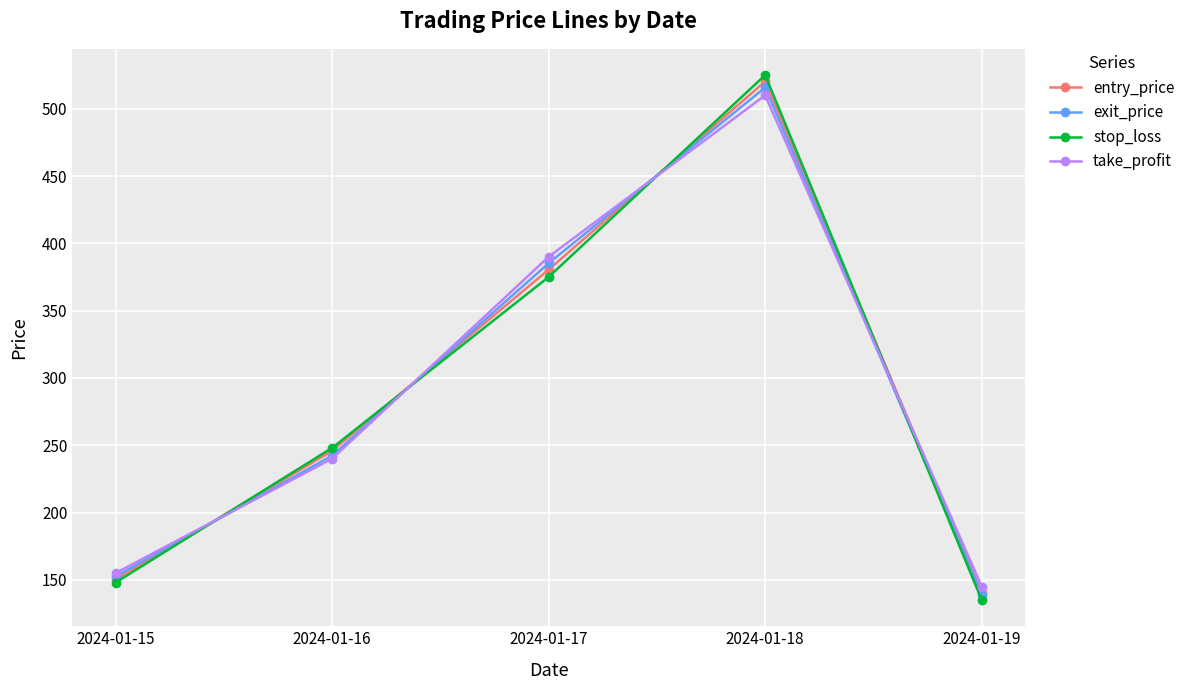

What are all the series names shown in the legend?

entry_price, exit_price, stop_loss, take_profit